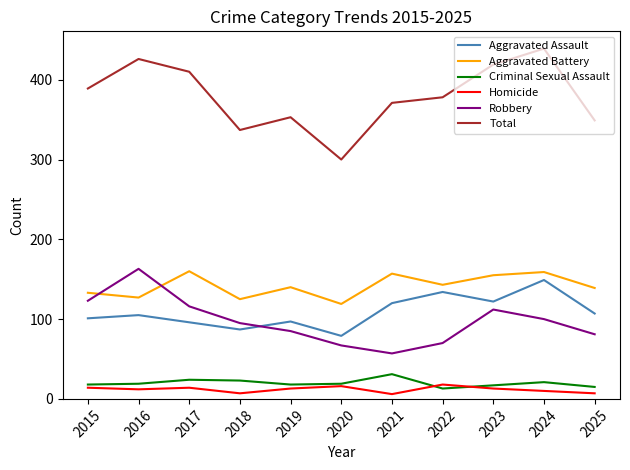

True or false: Total and Criminal Sexual Assault cross at least once.

False